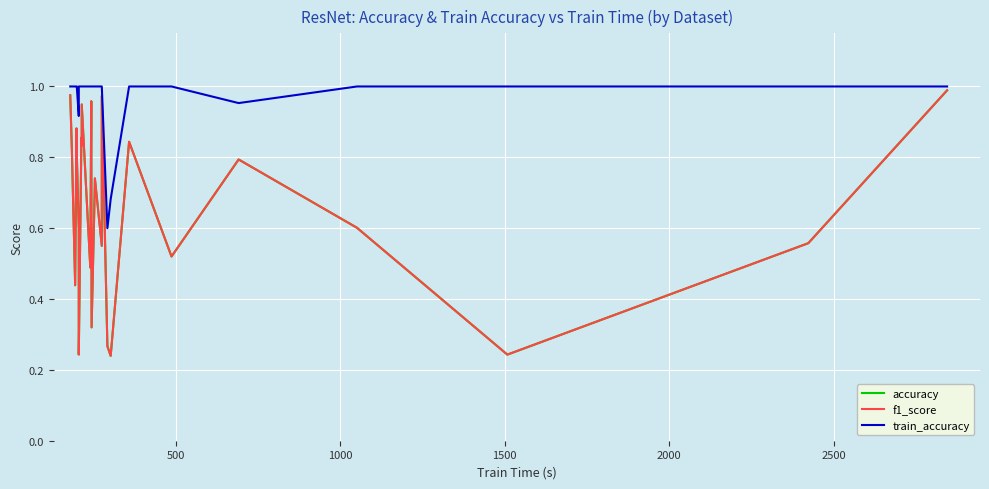

True or false: train_accuracy and accuracy intersect in this chart.

False